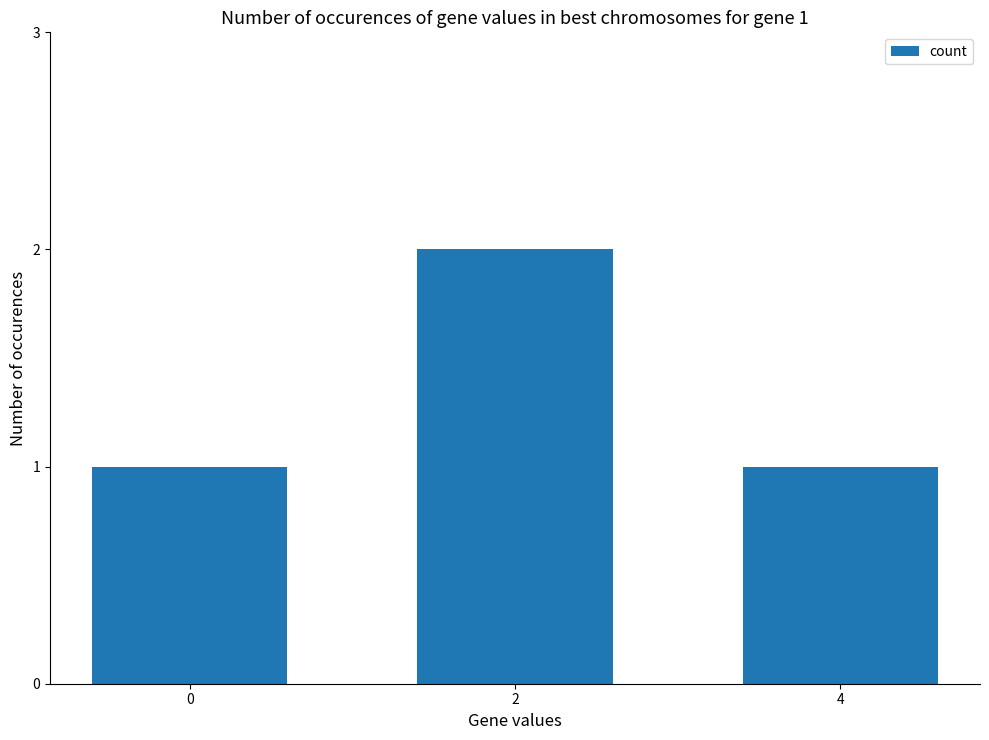

At which category does the chart reach its peak across all series?

2